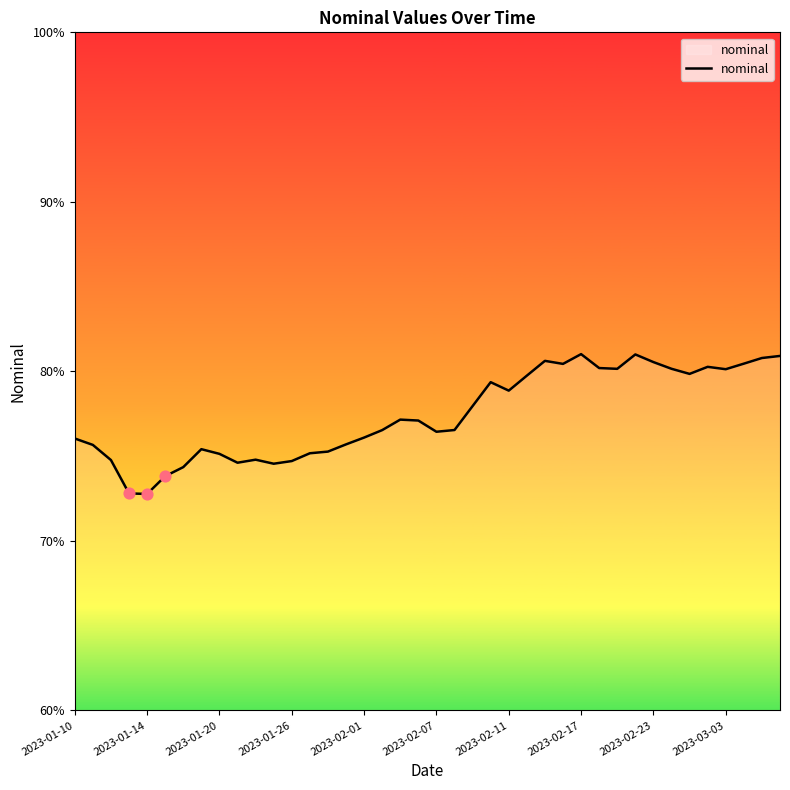

What is the greatest value displayed?

81.0